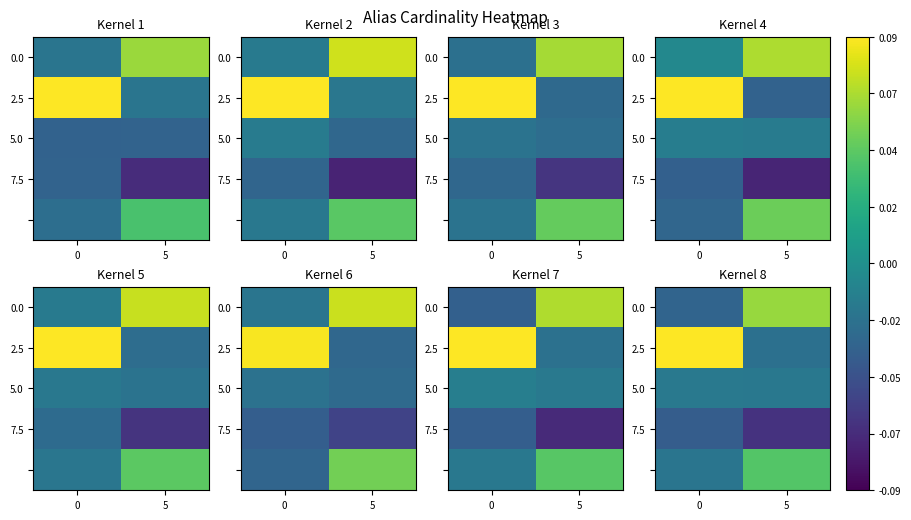

True or false: 5.0 has a value of -0.2 at 0.

False